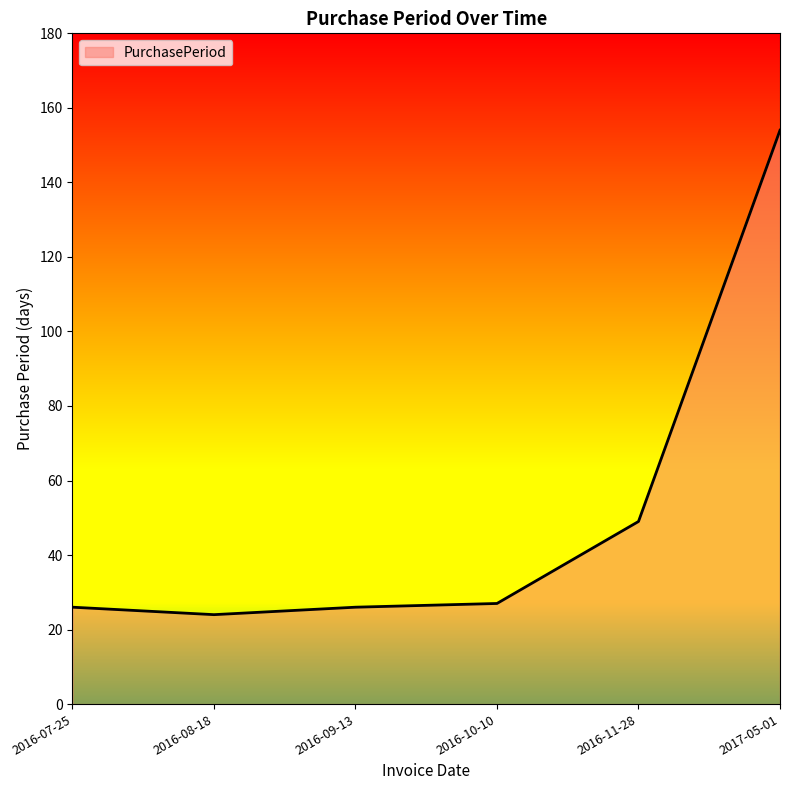

What is the change in value from 2016-08-18 to 2017-05-01?

+130